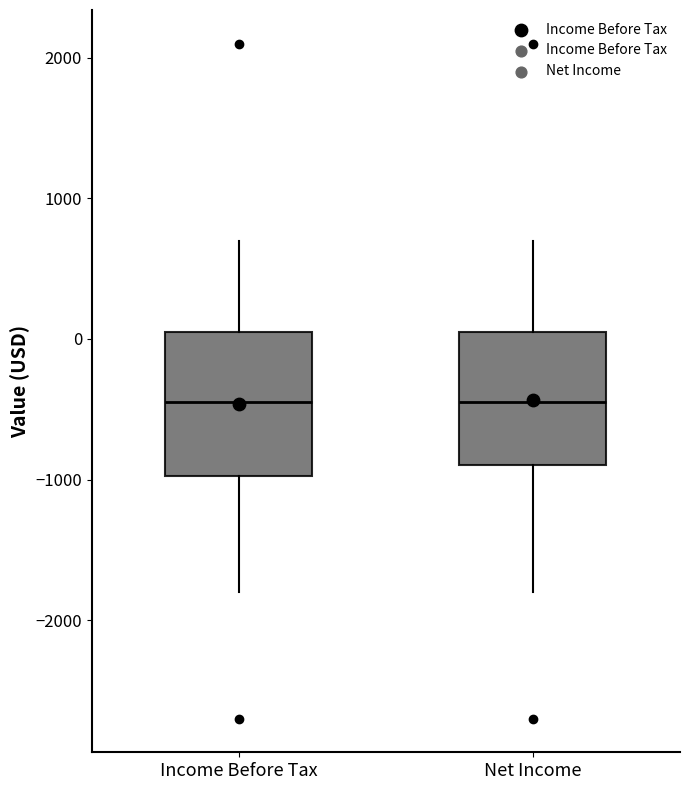

Reading left to right, transcribe this box plot: for each box, give where its median line is, the range the box spans, and where its two whiskers end, as read against the y-axis. The values are not printed on the chart, so give them approximately, as read against the axis.

Income Before Tax: median -400, box -1000 to 100, whiskers -1800 to 700
Net Income: median -400, box -900 to 100, whiskers -1800 to 700